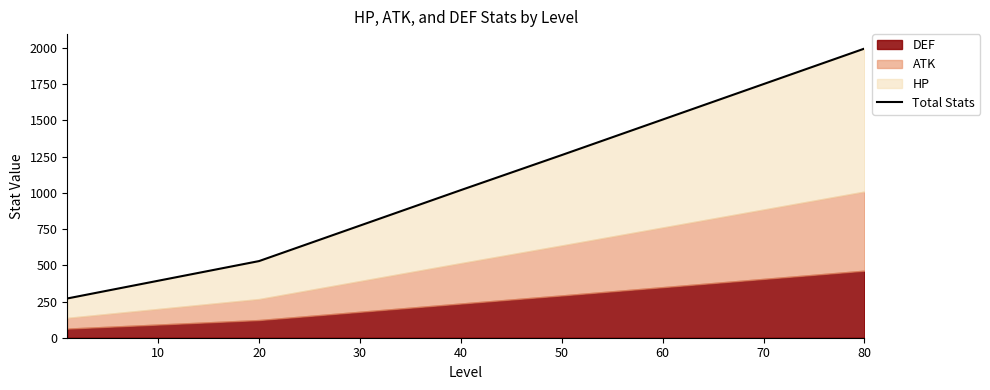

What is the average value?

1138